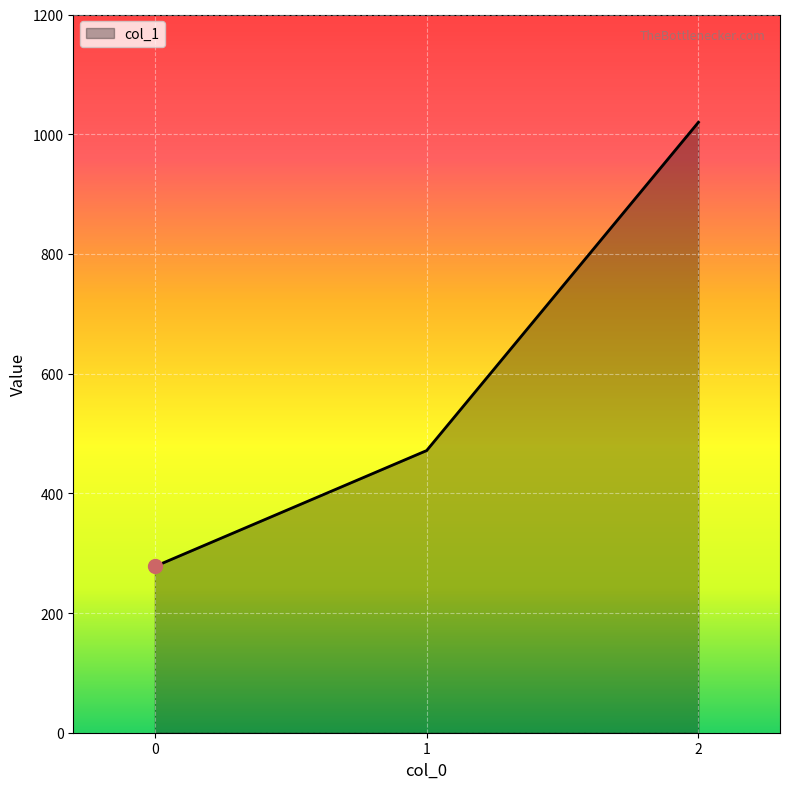

What is the change in value from 0 to 1?

+193.7